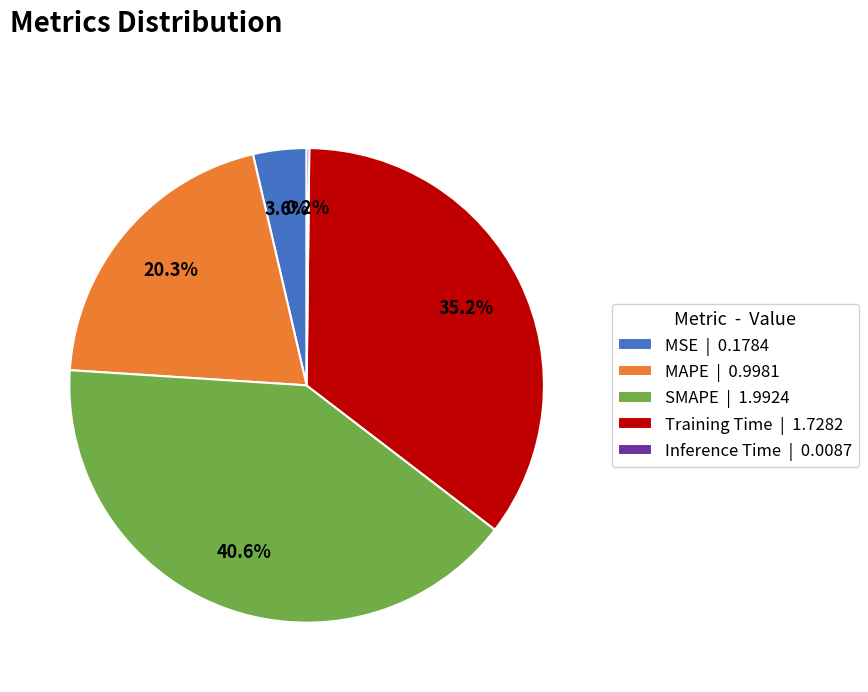

Is there any slice that represents more than half of the pie?

No